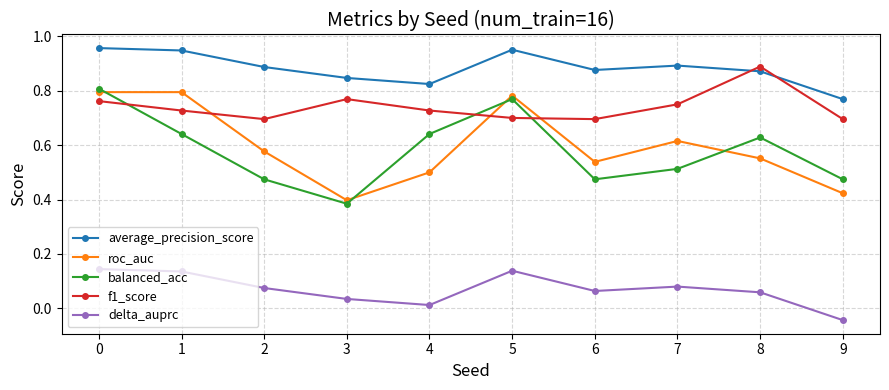

Where is the first local minimum for f1_score?

2